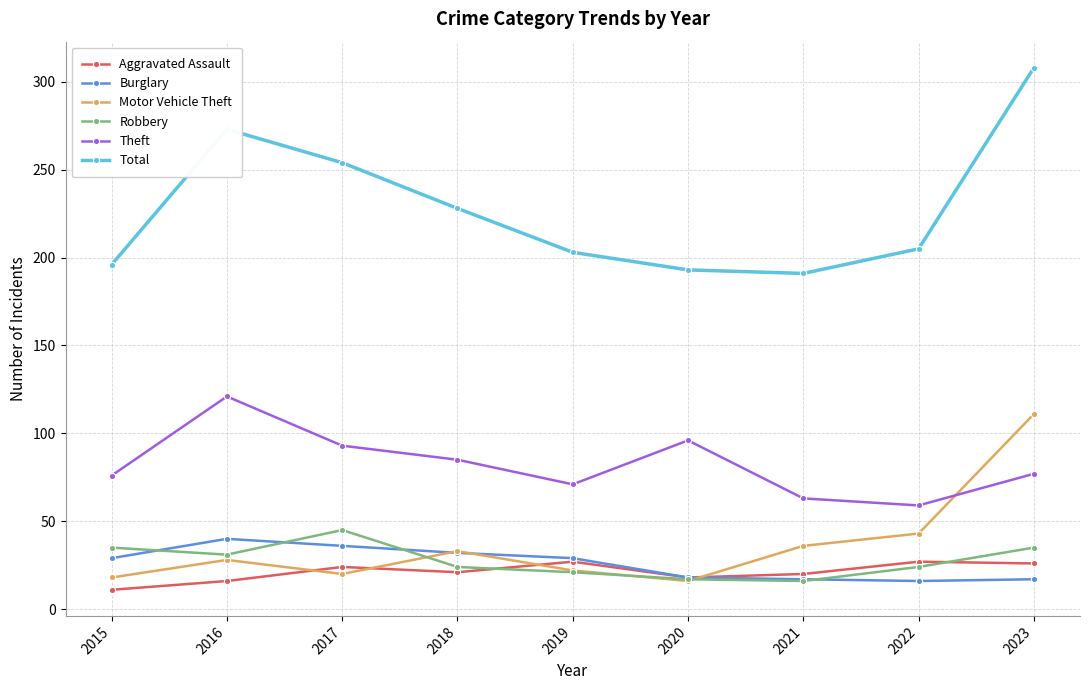

Is it true that Aggravated Assault equals 11 at 2015?

True